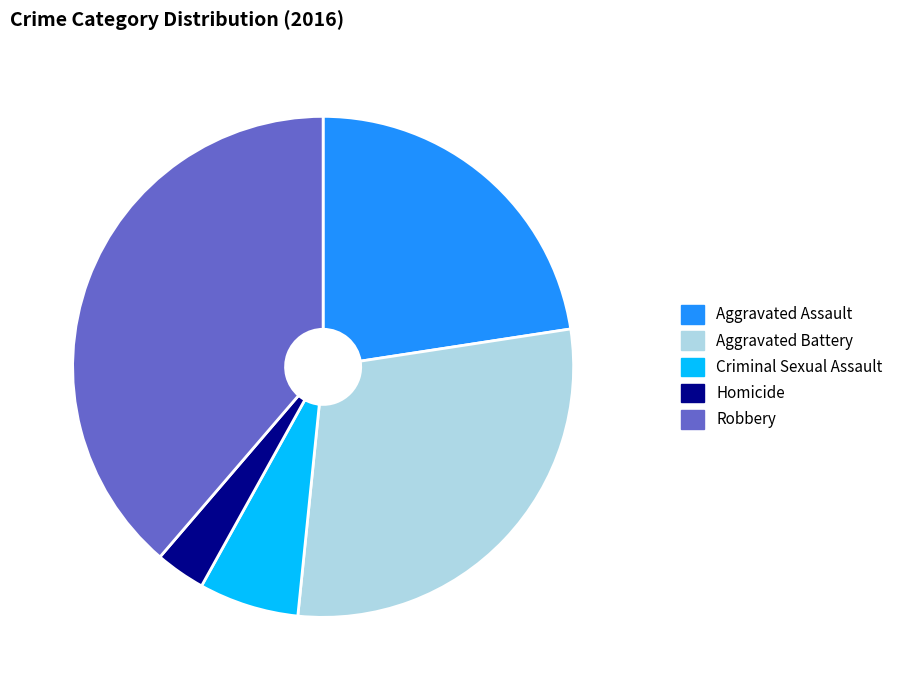

Is there any slice that represents more than half of the pie?

No